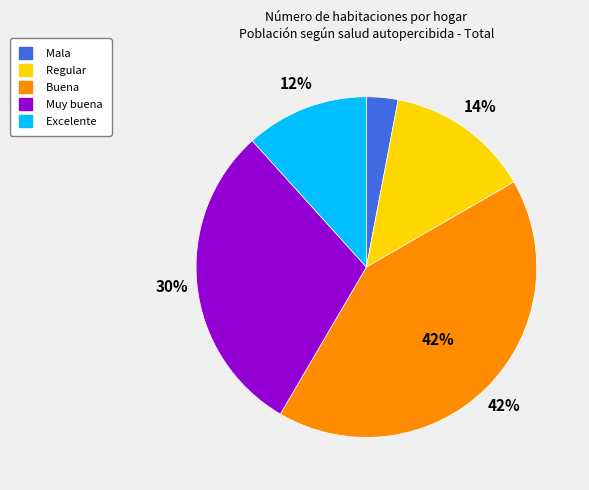

Is the sum of Excelente and Buena greater than half?

Yes